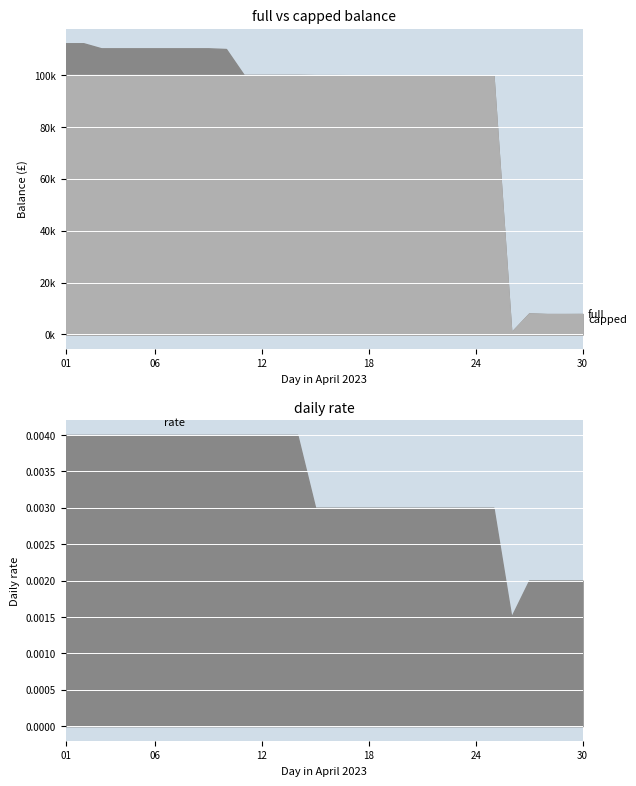

Which series has the largest total across all categories?

full